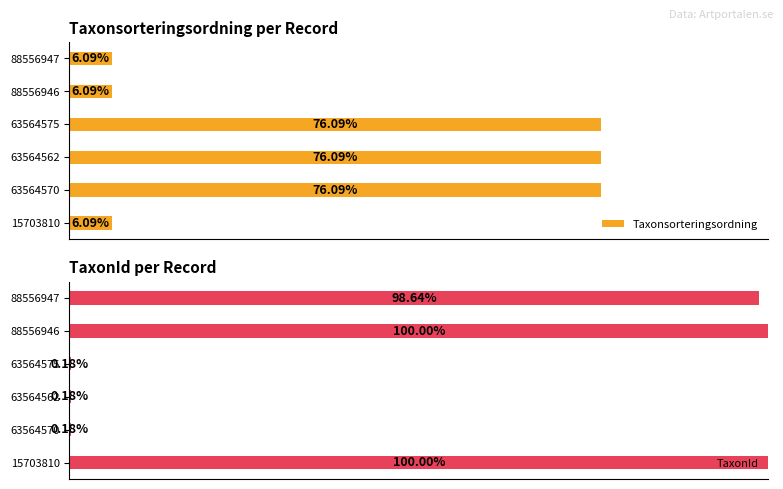

How many data points in TaxonId are less than 98?

3